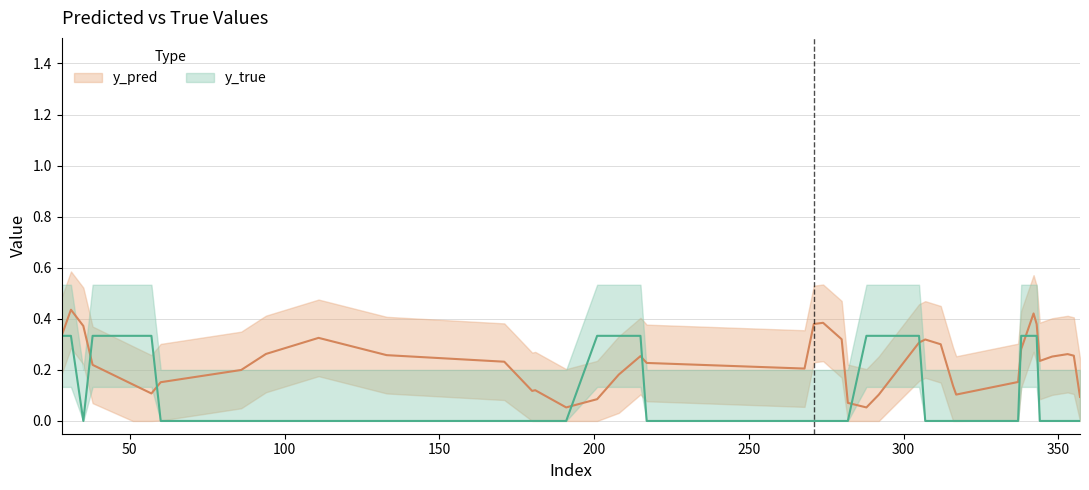

What is the value of the y_pred point at the 36th from the left?

0.2